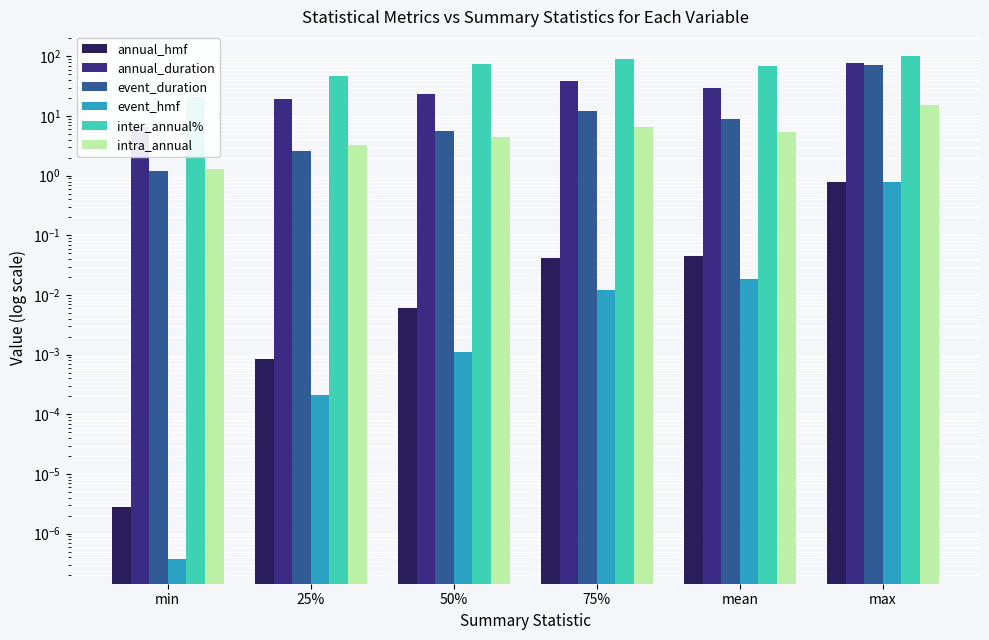

At which label is event_hmf closest to 0?

min